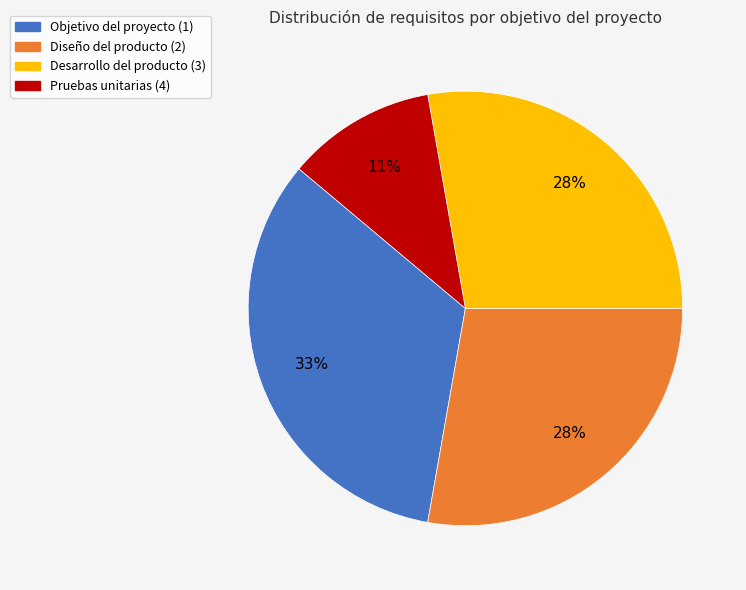

Which category has the smallest portion of the pie?

Pruebas unitarias (4)